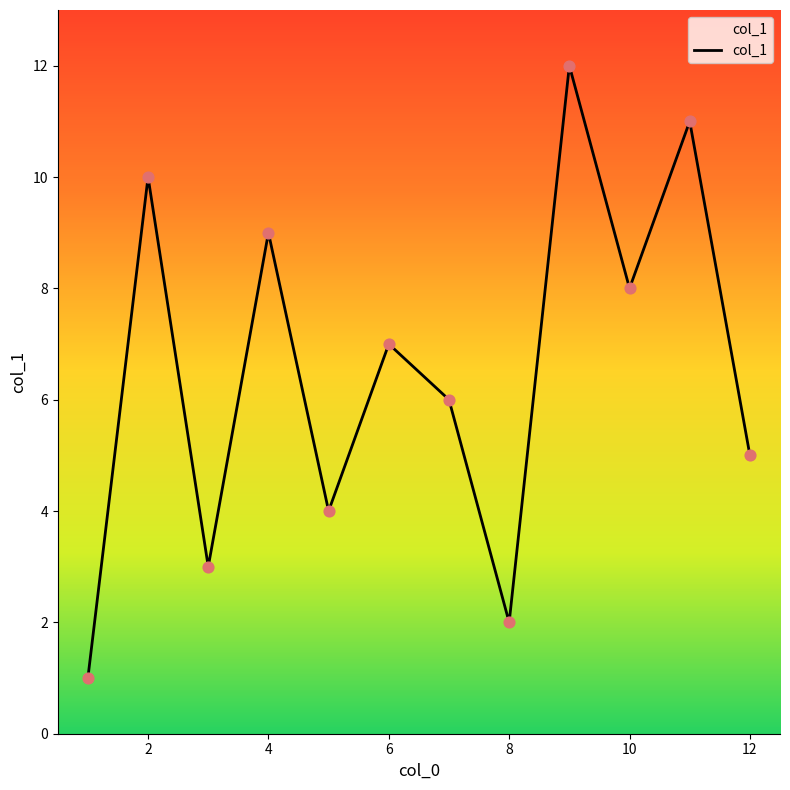

What is the maximum value shown in the chart?

12